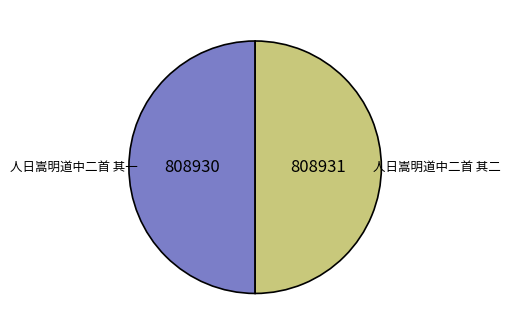

Approximately how many times larger is the value at 人日嵩明道中二首 其一 compared to 人日嵩明道中二首 其二?

1.0